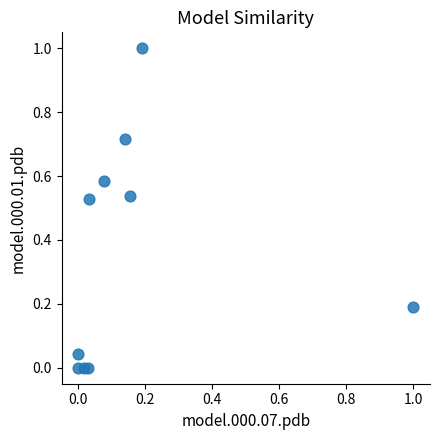

What is the range of Y values (max minus min)?

1.0